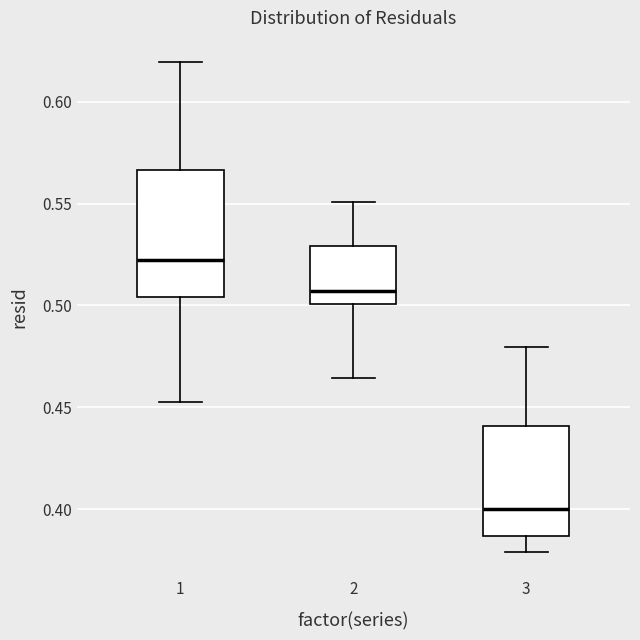

Where is the lower edge of the box at x = 3 on the y-axis? The values are not printed on the chart, so give them approximately, as read against the axis.

0.385